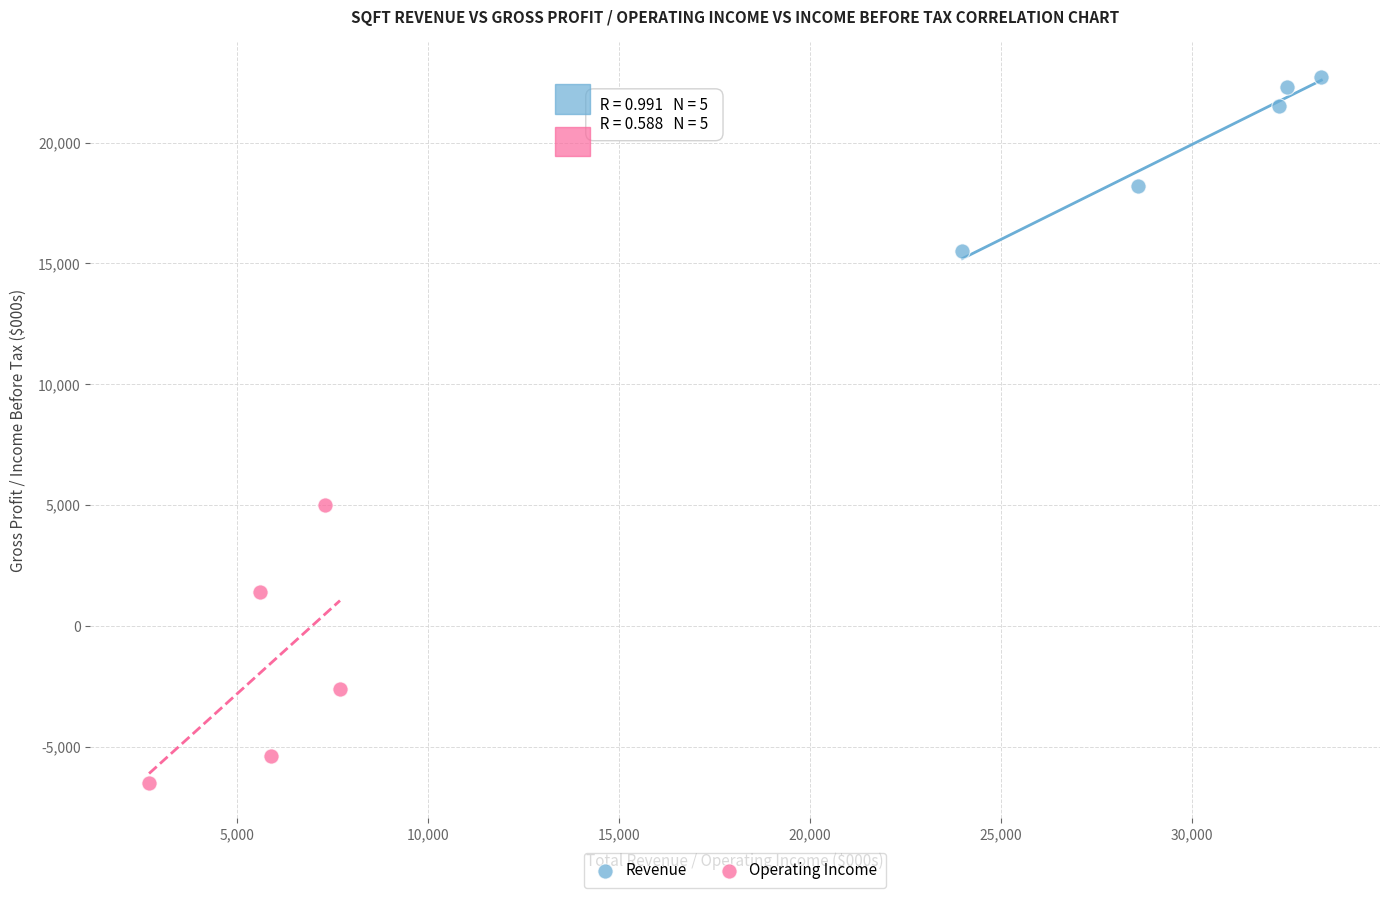

Which series has the largest Y range (max minus min)?

Operating Income